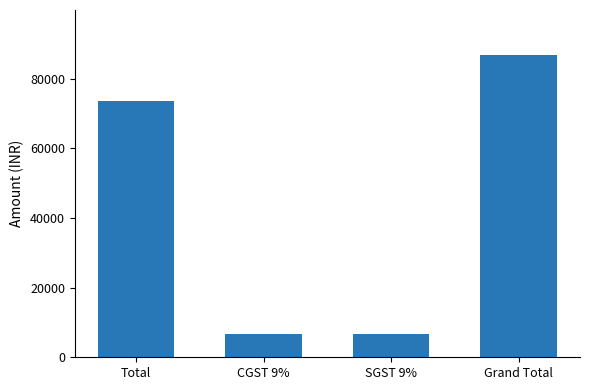

Reading right to left, list all the values displayed in this chart.

86671.0	6610.5	6610.5	73450.0